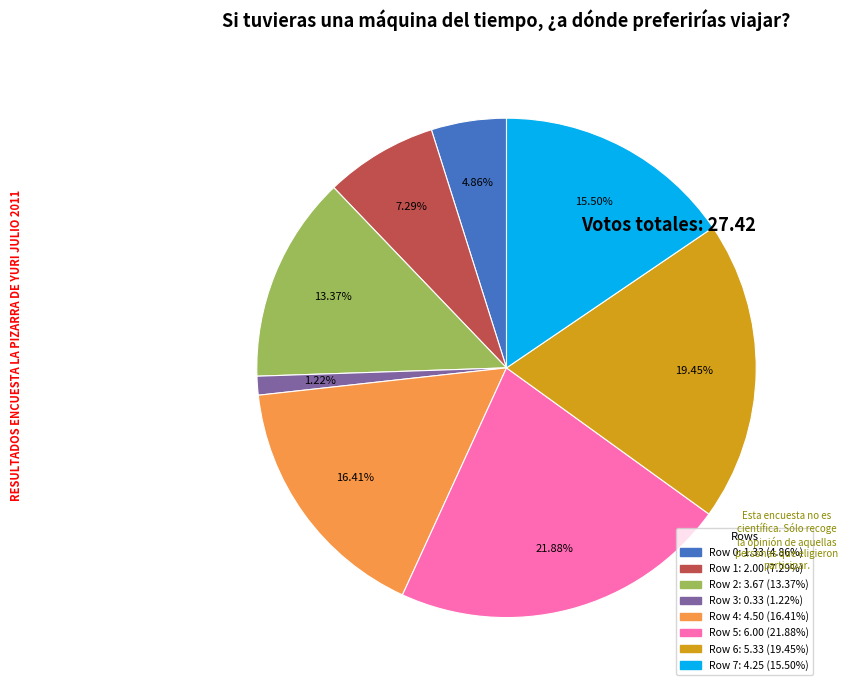

What portion of the pie excludes Row 0?

95.1%